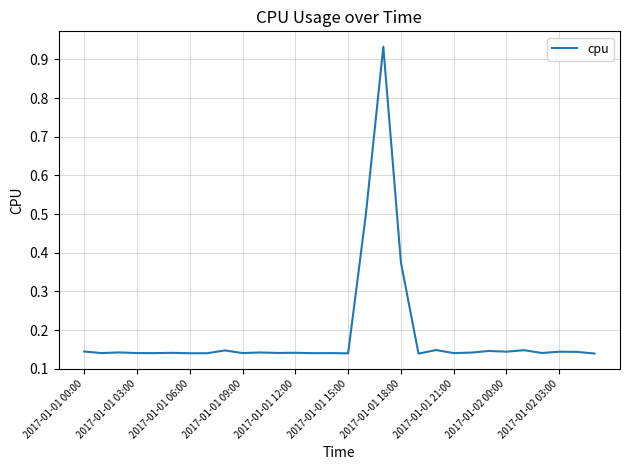

What is the difference between the maximum and minimum values?

0.8